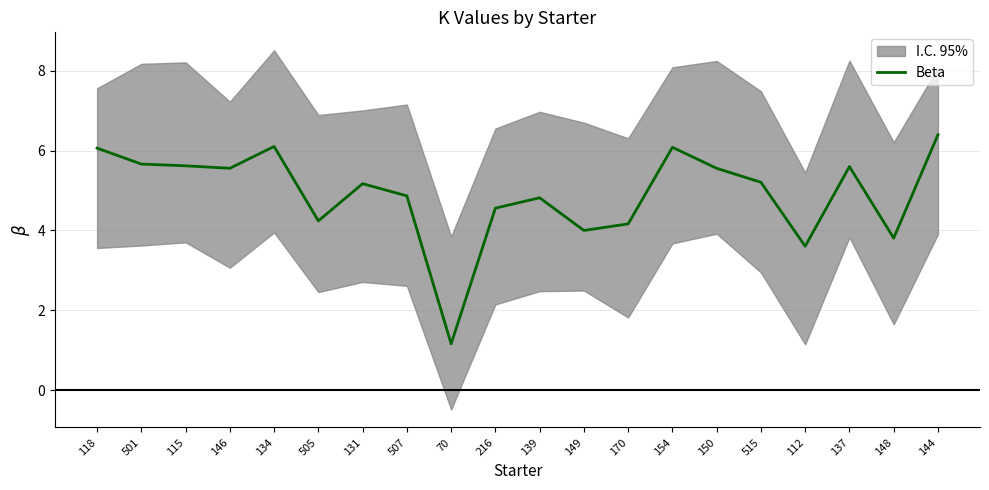

Read the value at 146.

5.6